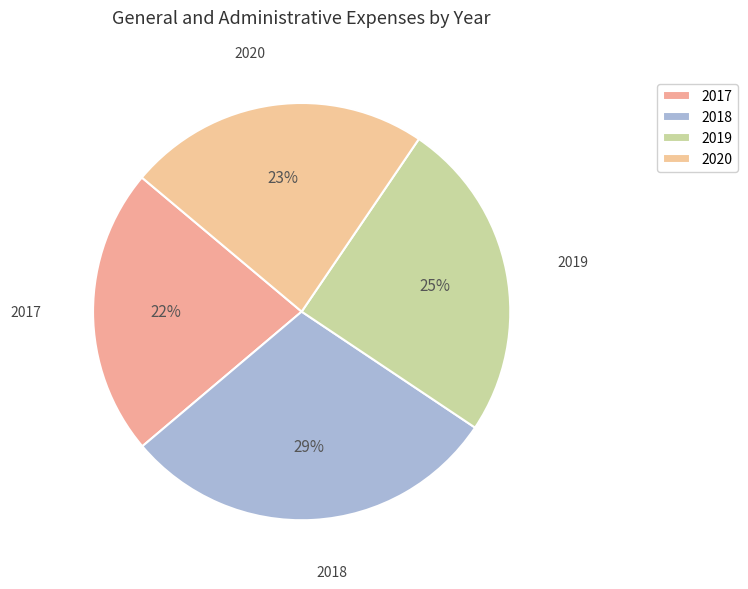

To the nearest percent, what percentage of the pie is 2018?

29%